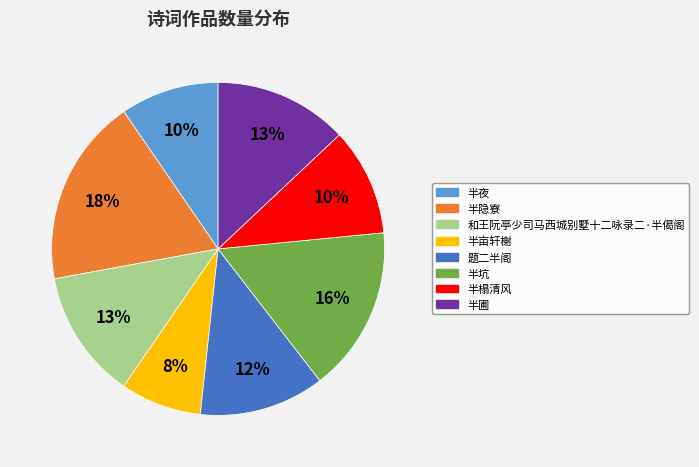

To the nearest percent, what is the difference between the largest and smallest slice percentages?

10%